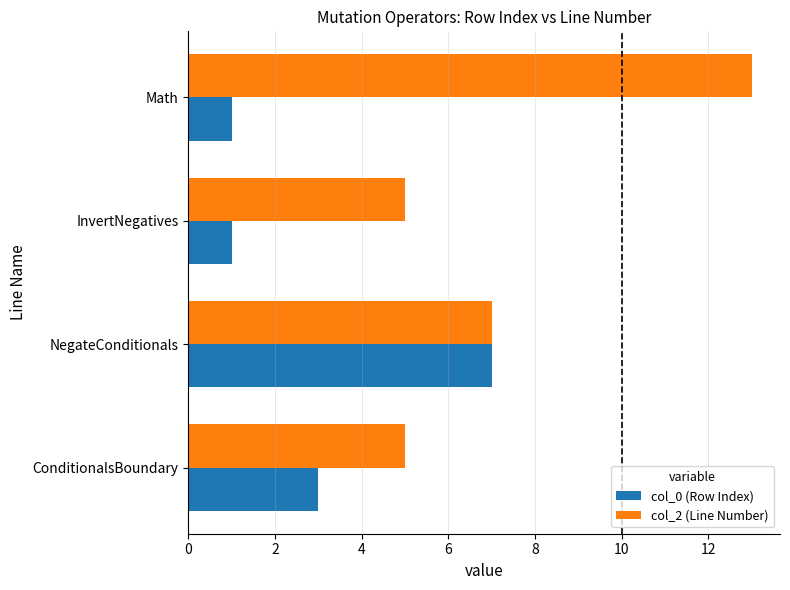

True or false: col_2 (Line Number) has a value of 6 at Math.

False